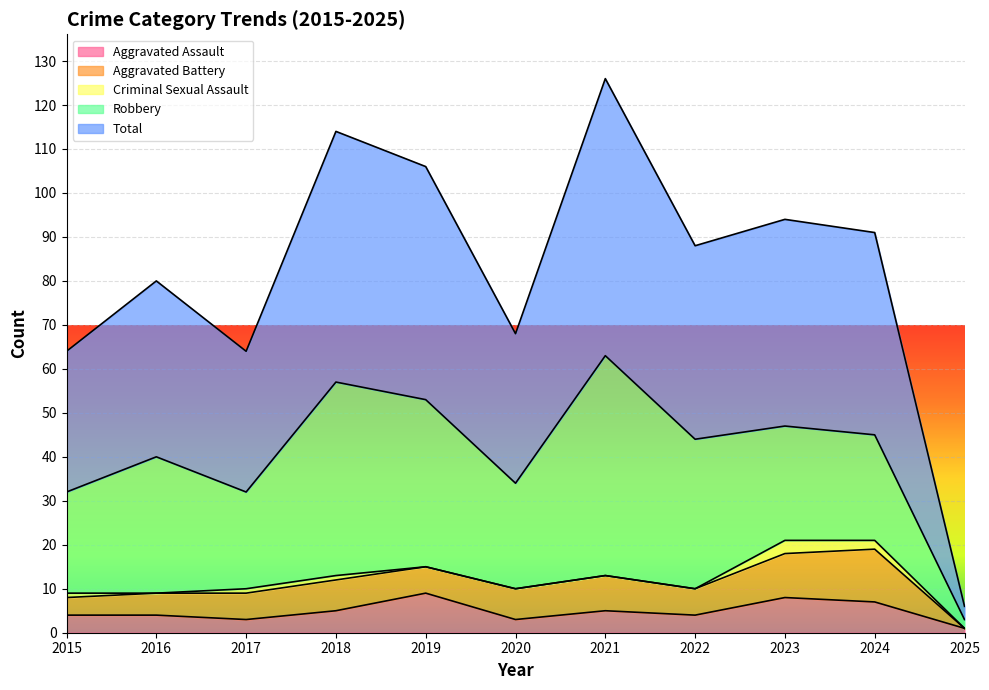

Reading left to right, transcribe all the data shown in this chart.

Aggravated Assault: 4	4	3	5	9	3	5	4	8	7	1
Aggravated Battery: 4	5	6	7	6	7	8	6	10	12	0
Criminal Sexual Assault: 1	0	1	1	0	0	0	0	3	2	0
Robbery: 23	31	22	44	38	24	50	34	26	24	2
Total: 32	40	32	57	53	34	63	44	47	46	3